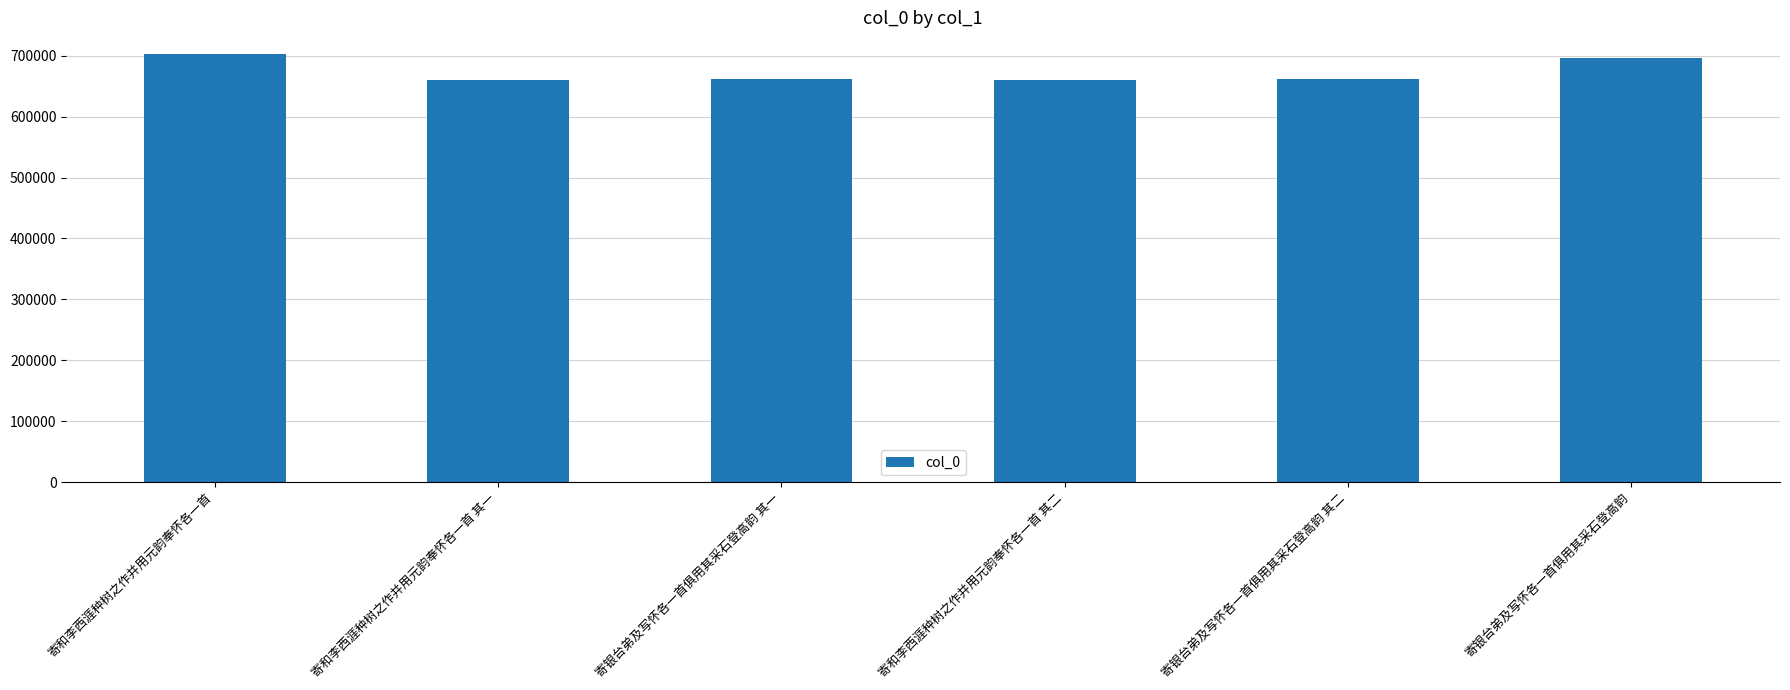

At which label is the value closest to 681647?

寄银台弟及写怀各一首俱用其采石登高韵